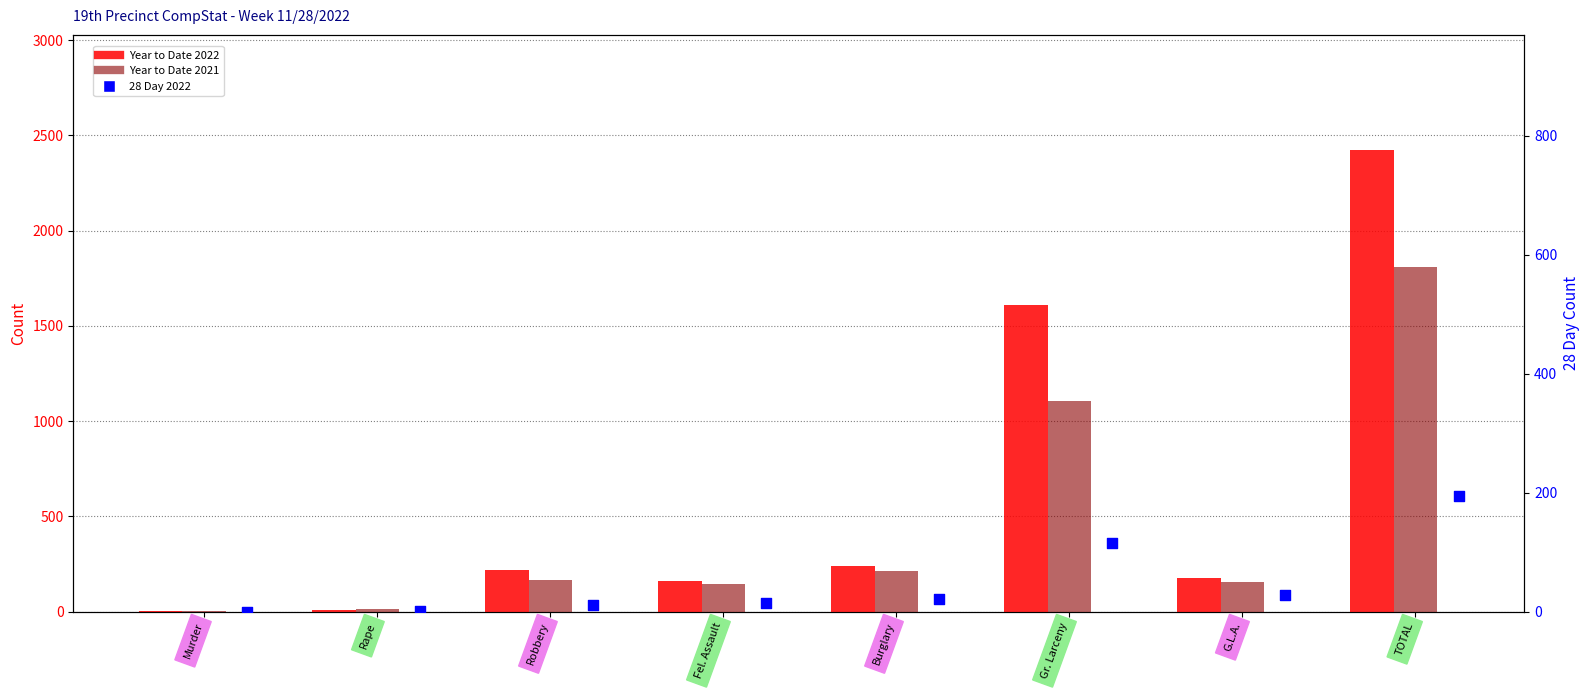

Which series has the largest total across all categories?

Year to Date 2022